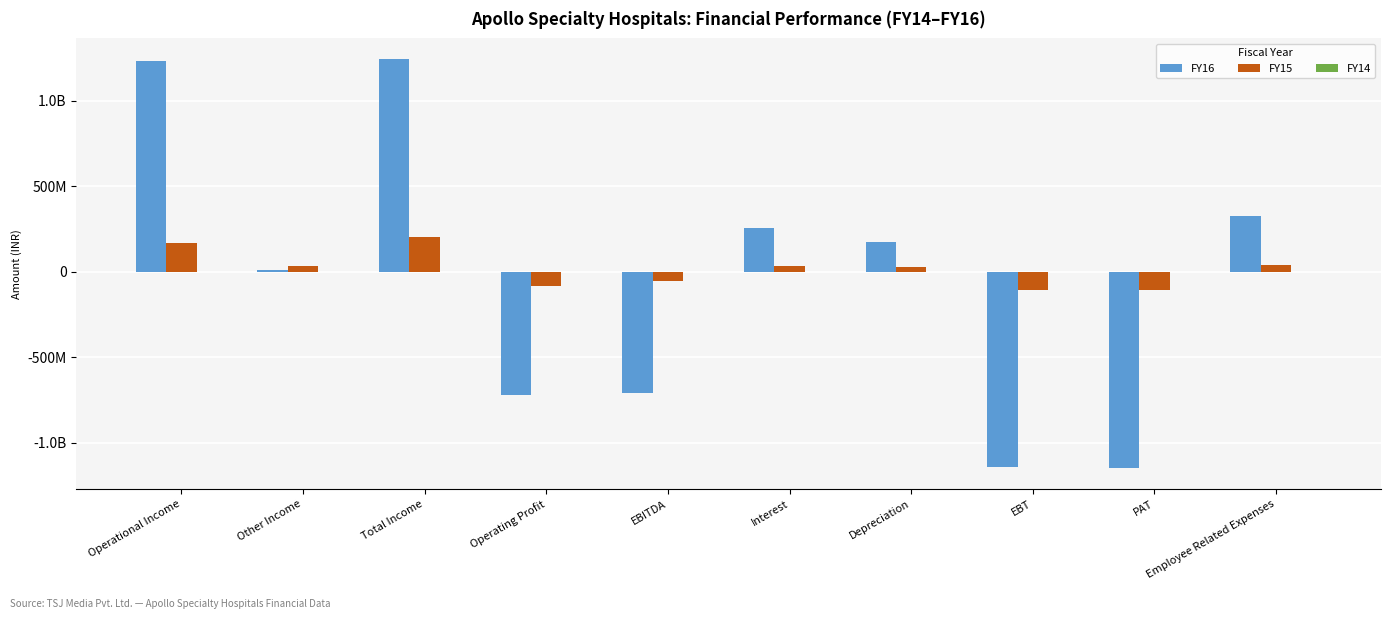

What is the minimum value shown in the chart?

-1149353649